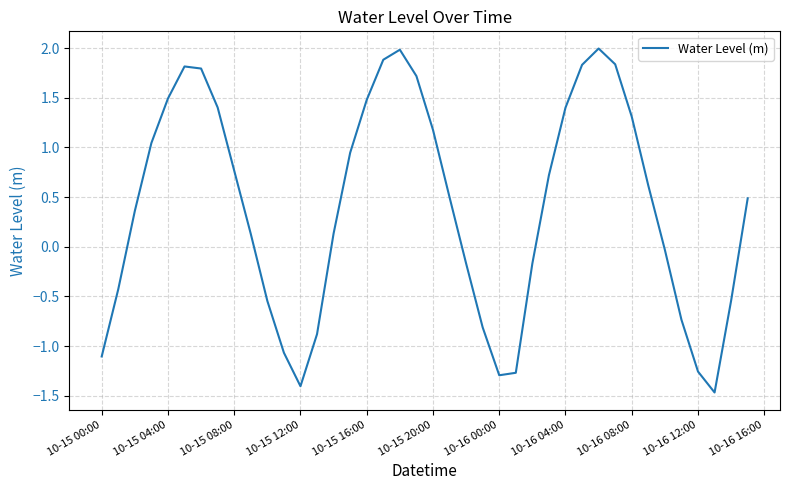

What is the greatest value displayed?

2.0